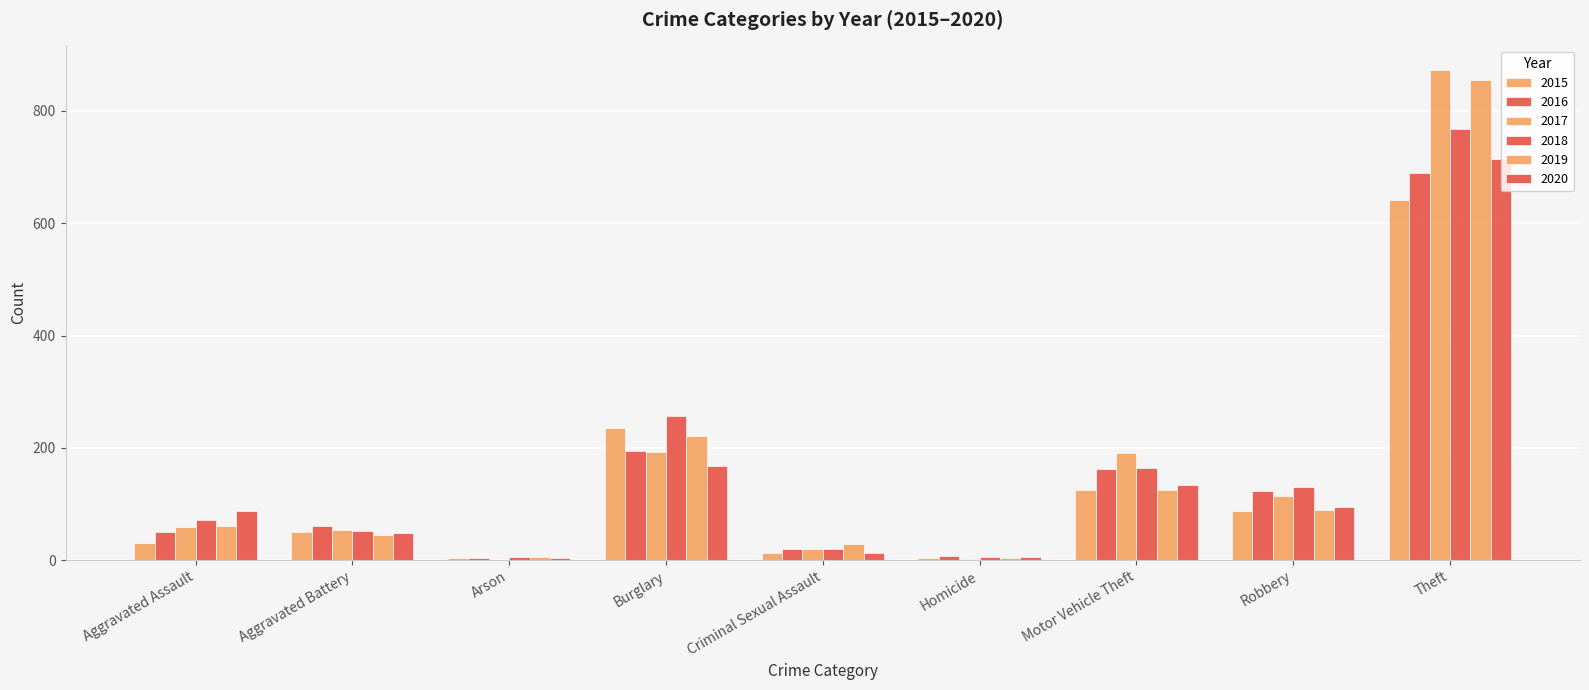

Does the chart contain stacked bars?

No